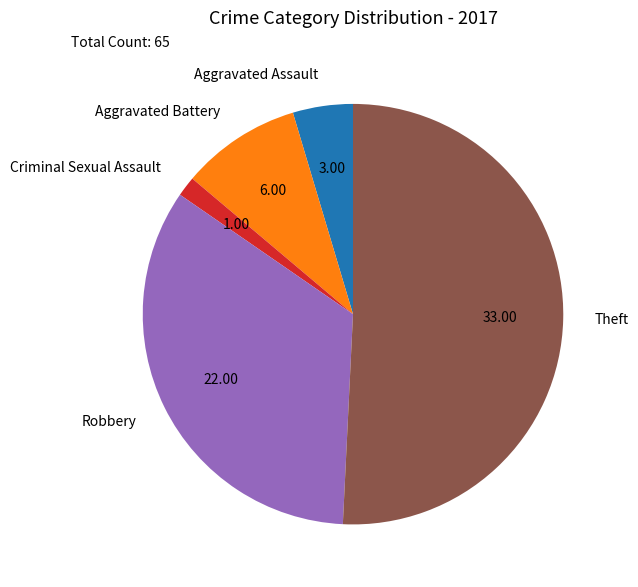

Count the number of slices in the pie.

5